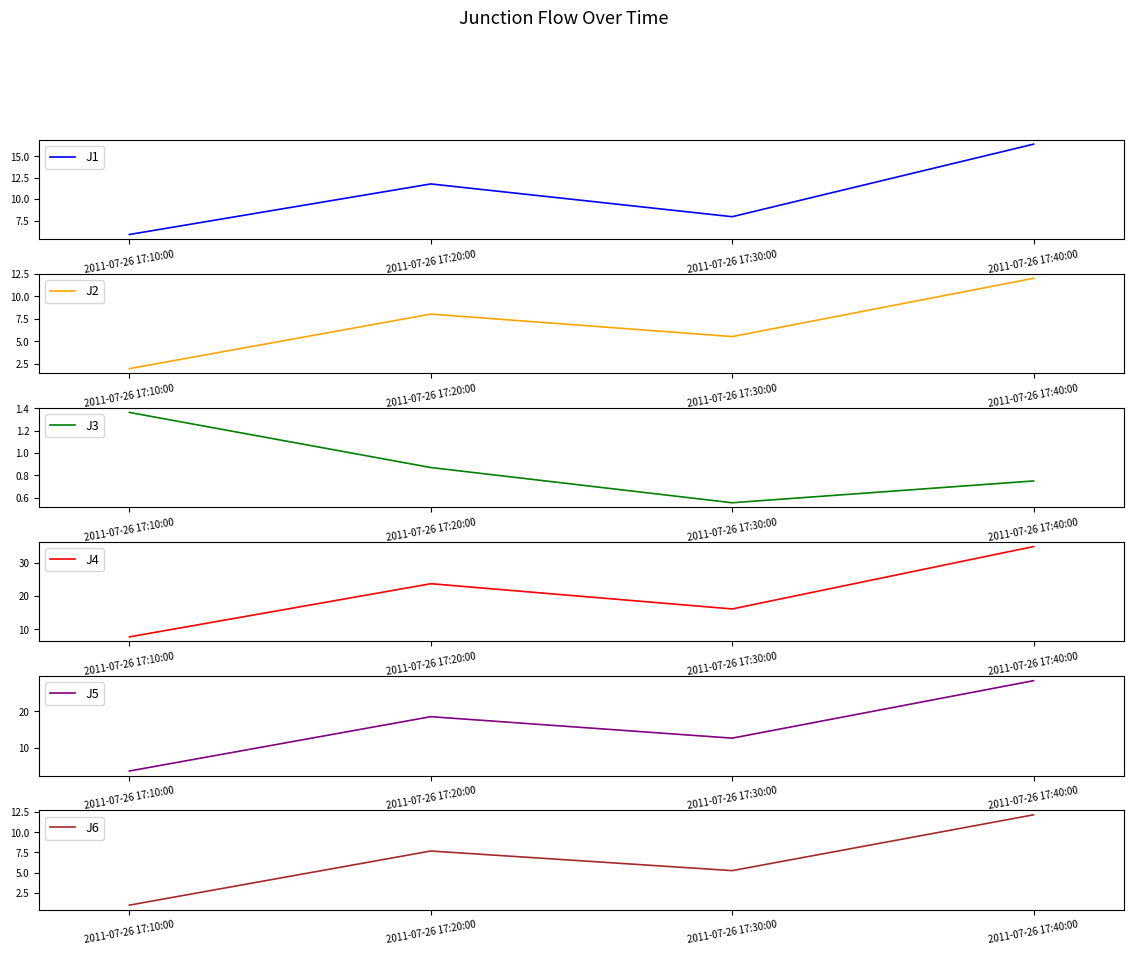

How many intersections are there between J6 and J3?

1